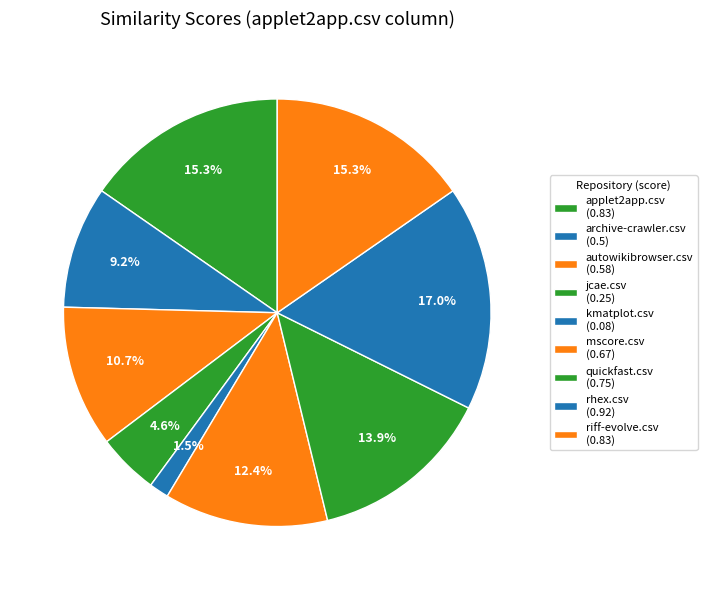

Which slice is the largest?

rhex.csv